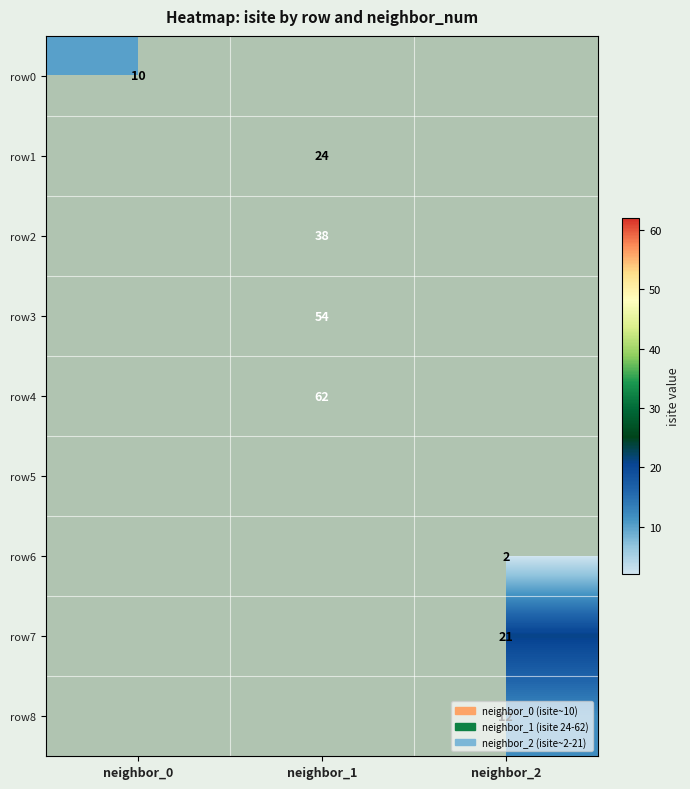

The row1 series shows 32 at neighbor_1. True or false?

False